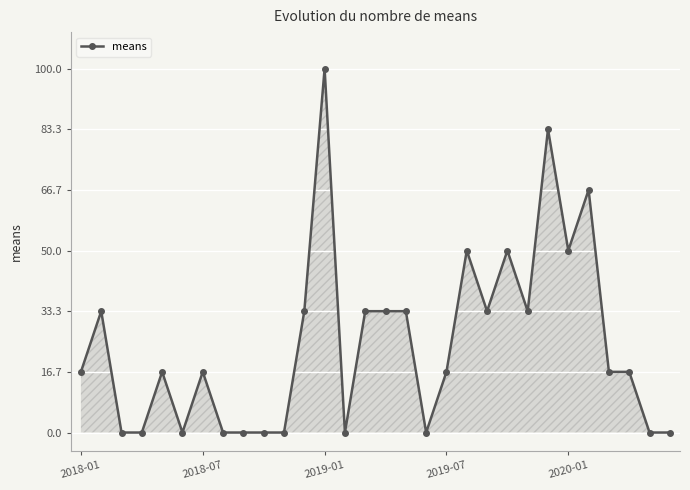

What is the value of the 20th point from the left?

50.0